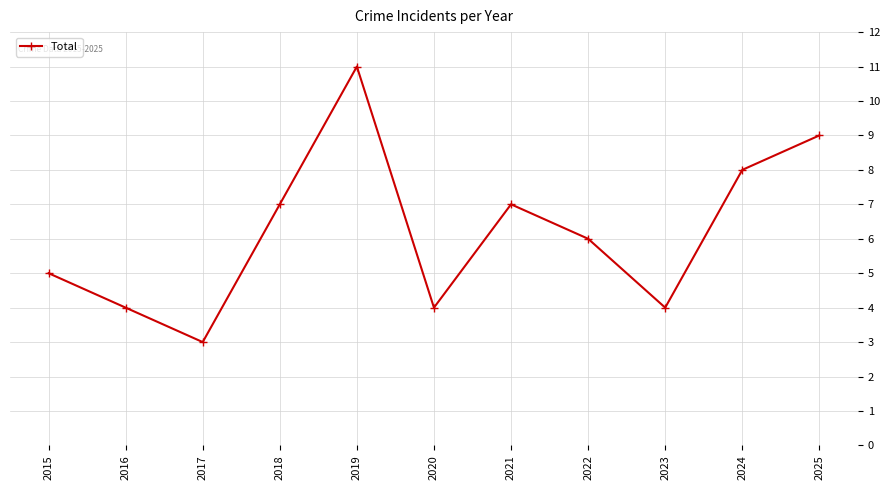

What is the value of the 8th point from the left?

6